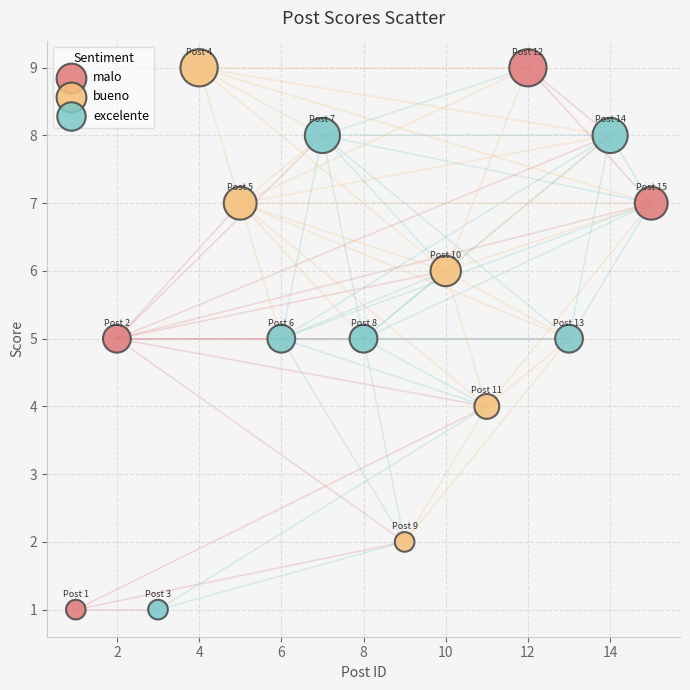

What are all the series names shown in the legend?

malo, bueno, excelente